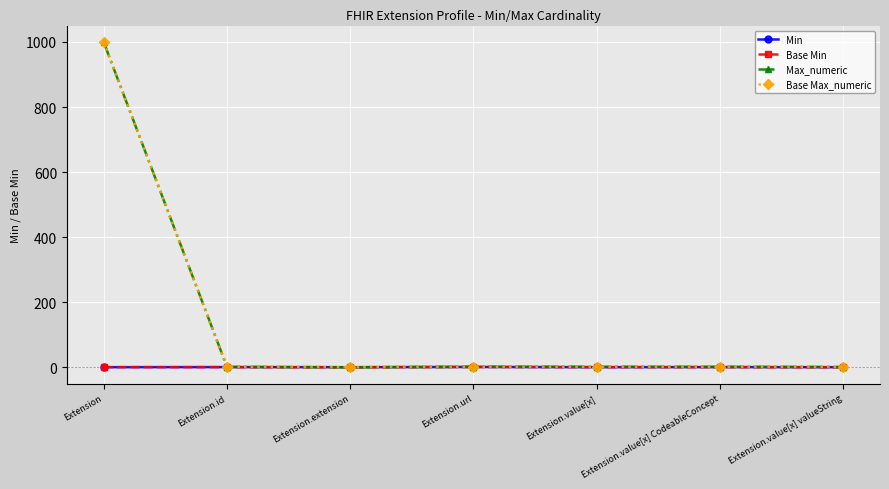

What is the label of the 3rd point from the left?

Extension.extension